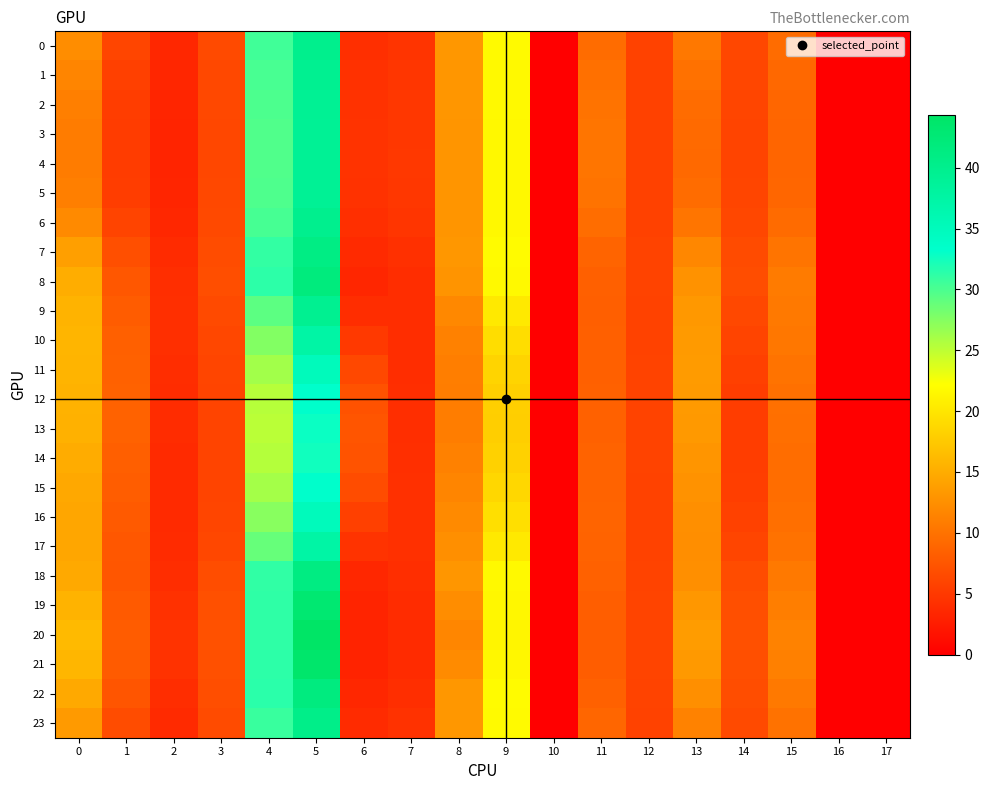

Reading left to right, extract all data points from this chart.

0: 0=12.4	1=6.1	2=3.5	3=6.5	4=30.5	5=40.0	6=4.2	7=4.6	8=13.2	9=21.8	10=0.0	11=9.5	12=5.8	13=10.5	14=6.3	15=9.5	16=0.0	17=0.0
1: 0=11.6	1=5.7	2=3.4	3=6.4	4=30.1	5=39.6	6=4.4	7=4.8	8=13.1	9=21.7	10=0.0	11=9.8	12=5.8	13=9.9	14=6.2	15=9.2	16=0.0	17=0.0
2: 0=11.1	1=5.4	2=3.3	3=6.3	4=29.9	5=39.3	6=4.5	7=4.9	8=13.1	9=21.7	10=0.0	11=10.1	12=5.7	13=9.5	14=6.1	15=8.9	16=0.0	17=0.0
3: 0=10.9	1=5.3	2=3.3	3=6.3	4=29.8	5=39.2	6=4.6	7=4.9	8=13.1	9=21.7	10=0.0	11=10.2	12=5.7	13=9.3	14=6.1	15=8.9	16=0.0	17=0.0
4: 0=10.9	1=5.3	2=3.3	3=6.3	4=29.8	5=39.1	6=4.6	7=4.9	8=13.1	9=21.6	10=0.0	11=10.2	12=5.7	13=9.3	14=6.1	15=8.8	16=0.0	17=0.0
5: 0=11.1	1=5.4	2=3.3	3=6.3	4=29.8	5=39.2	6=4.5	7=4.9	8=13.0	9=21.6	10=0.0	11=10.1	12=5.7	13=9.5	14=6.1	15=8.9	16=0.0	17=0.0
6: 0=12.1	1=6.0	2=3.5	3=6.5	4=30.2	5=39.9	6=4.2	7=4.7	8=13.0	9=21.7	10=0.0	11=9.6	12=5.8	13=10.3	14=6.3	15=9.4	16=0.0	17=0.0
7: 0=13.9	1=7.0	2=3.9	3=6.7	4=31.1	5=41.1	6=3.8	7=4.3	8=13.2	9=21.8	10=0.0	11=8.8	12=5.9	13=11.8	14=6.6	15=10.2	16=0.0	17=0.0
8: 0=15.1	1=7.6	2=4.1	3=6.9	4=31.3	5=41.8	6=3.5	7=4.1	8=13.0	9=21.7	10=0.0	11=8.4	12=6.0	13=12.8	14=6.8	15=10.8	16=0.0	17=0.0
9: 0=15.6	1=8.1	2=4.2	3=6.5	4=29.3	5=39.5	6=4.1	7=4.0	8=11.9	9=20.3	10=0.0	11=8.4	12=5.9	13=13.3	14=6.4	15=10.6	16=0.0	17=0.0
10: 0=15.8	1=8.4	2=4.2	3=6.3	4=27.6	5=37.4	6=5.1	7=4.0	8=11.3	9=19.3	10=0.0	11=8.4	12=5.9	13=13.5	14=6.0	15=10.4	16=0.0	17=0.0
11: 0=15.7	1=8.6	2=4.1	3=6.1	4=26.2	5=35.1	6=6.3	7=4.0	8=11.0	9=18.5	10=0.0	11=8.5	12=5.9	13=13.5	14=5.7	15=10.1	16=0.0	17=0.0
12: 0=15.6	1=8.6	2=4.0	3=6.1	4=25.3	5=33.3	6=7.3	7=4.1	8=10.9	9=18.1	10=0.0	11=8.5	12=6.0	13=13.5	14=5.4	15=9.8	16=0.0	17=0.0
13: 0=15.5	1=8.7	2=3.9	3=6.1	4=25.2	5=32.8	6=7.5	7=4.1	8=10.9	9=18.0	10=0.0	11=8.6	12=6.0	13=13.4	14=5.4	15=9.7	16=0.0	17=0.0
14: 0=15.0	1=8.4	2=3.8	3=6.0	4=25.5	5=32.6	6=7.3	7=4.2	8=11.3	9=18.3	10=0.0	11=8.7	12=5.9	13=13.0	14=5.4	15=9.5	16=0.0	17=0.0
15: 0=14.7	1=8.2	2=3.7	3=6.0	4=26.2	5=33.3	6=6.7	7=4.3	8=11.7	9=18.7	10=0.0	11=8.7	12=5.9	13=12.7	14=5.5	15=9.6	16=0.0	17=0.0
16: 0=14.5	1=7.9	2=3.8	3=6.1	4=27.4	5=35.1	6=5.7	7=4.3	8=12.1	9=19.5	10=0.0	11=8.8	12=5.8	13=12.5	14=5.7	15=9.7	16=0.0	17=0.0
17: 0=14.5	1=7.7	2=3.8	3=6.3	4=28.9	5=37.4	6=4.5	7=4.3	8=12.6	9=20.3	10=0.0	11=8.7	12=5.8	13=12.4	14=6.1	15=10.0	16=0.0	17=0.0
18: 0=14.8	1=7.5	2=4.1	3=6.8	4=31.2	5=41.2	6=3.5	7=4.2	8=13.1	9=21.7	10=0.0	11=8.5	12=5.9	13=12.5	14=6.7	15=10.6	16=0.0	17=0.0
19: 0=15.7	1=7.9	2=4.4	3=7.0	4=31.3	5=43.1	6=3.3	7=4.0	8=12.3	9=21.5	10=0.0	11=8.3	12=6.0	13=13.2	14=7.0	15=11.1	16=0.0	17=0.0
20: 0=16.2	1=8.1	2=4.6	3=7.1	4=31.2	5=44.4	6=3.1	7=3.8	8=11.8	9=21.4	10=0.0	11=8.2	12=6.0	13=13.7	14=7.1	15=11.4	16=0.0	17=0.0
21: 0=15.9	1=8.0	2=4.4	3=7.1	4=31.4	5=43.7	6=3.2	7=3.9	8=12.2	9=21.5	10=0.0	11=8.2	12=6.0	13=13.4	14=7.0	15=11.2	16=0.0	17=0.0
22: 0=14.8	1=7.5	2=4.0	3=6.9	4=31.4	5=41.6	6=3.5	7=4.1	8=13.2	9=21.9	10=0.0	11=8.5	12=6.0	13=12.5	14=6.8	15=10.6	16=0.0	17=0.0
23: 0=13.4	1=6.8	2=3.8	3=6.7	4=30.8	5=40.5	6=3.9	7=4.4	8=13.2	9=21.8	10=0.0	11=9.0	12=5.9	13=11.4	14=6.5	15=10.0	16=0.0	17=0.0